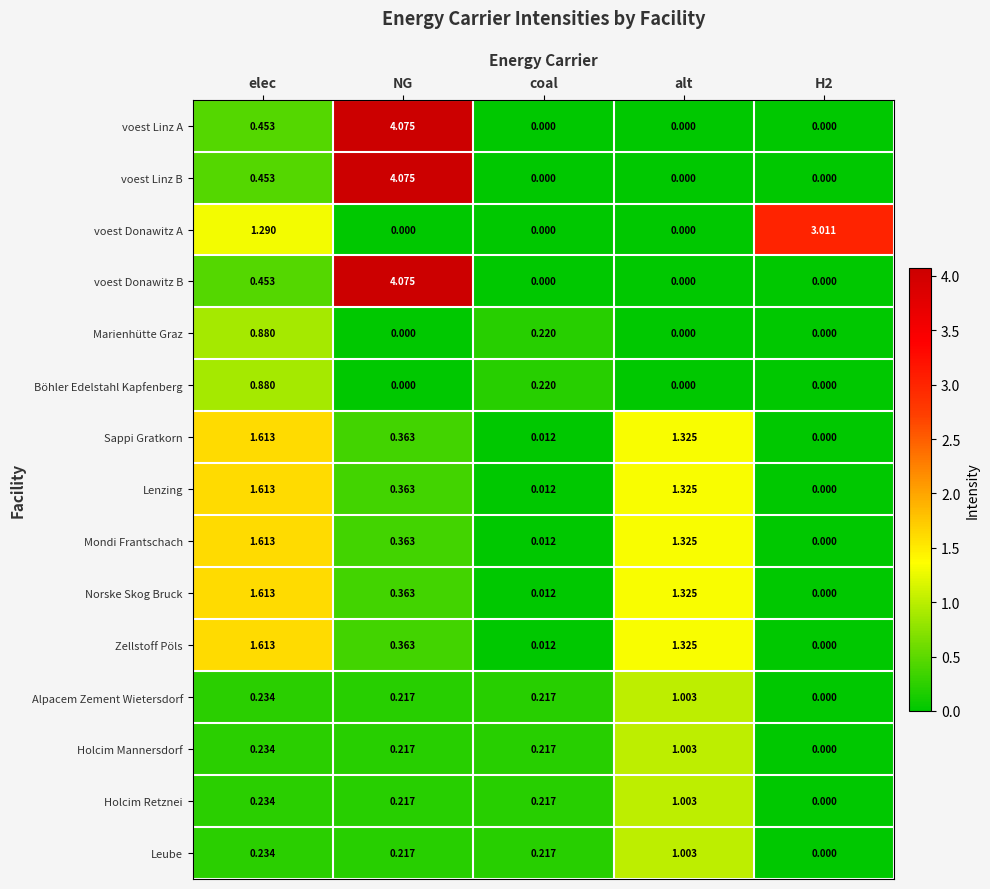

At how many categories does at least one series exceed 3?

2